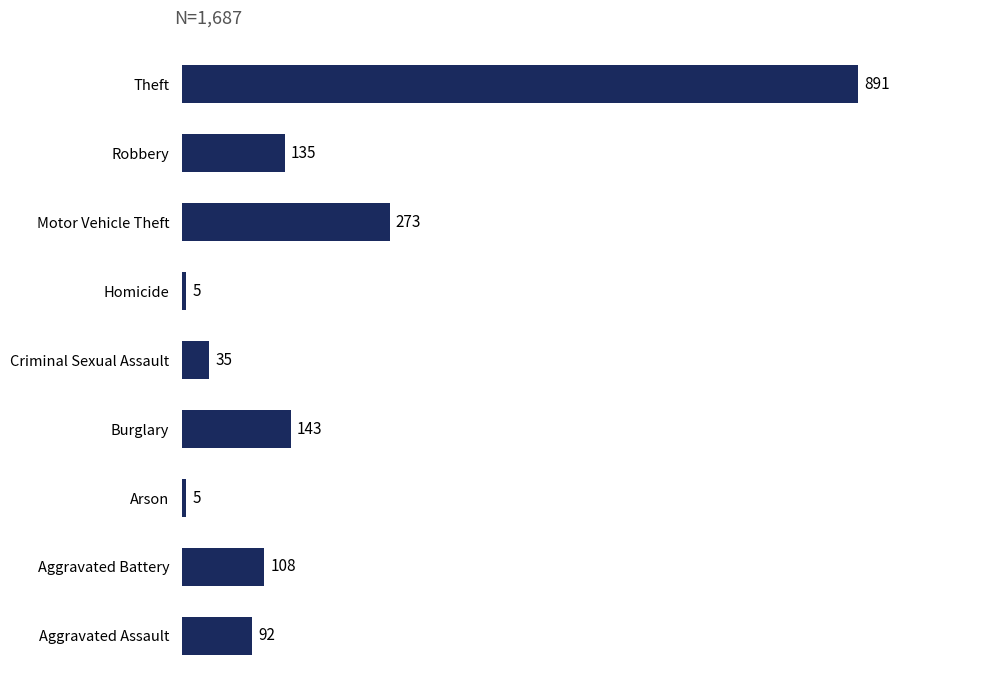

What is the change in value from Aggravated Assault to Theft?

+799